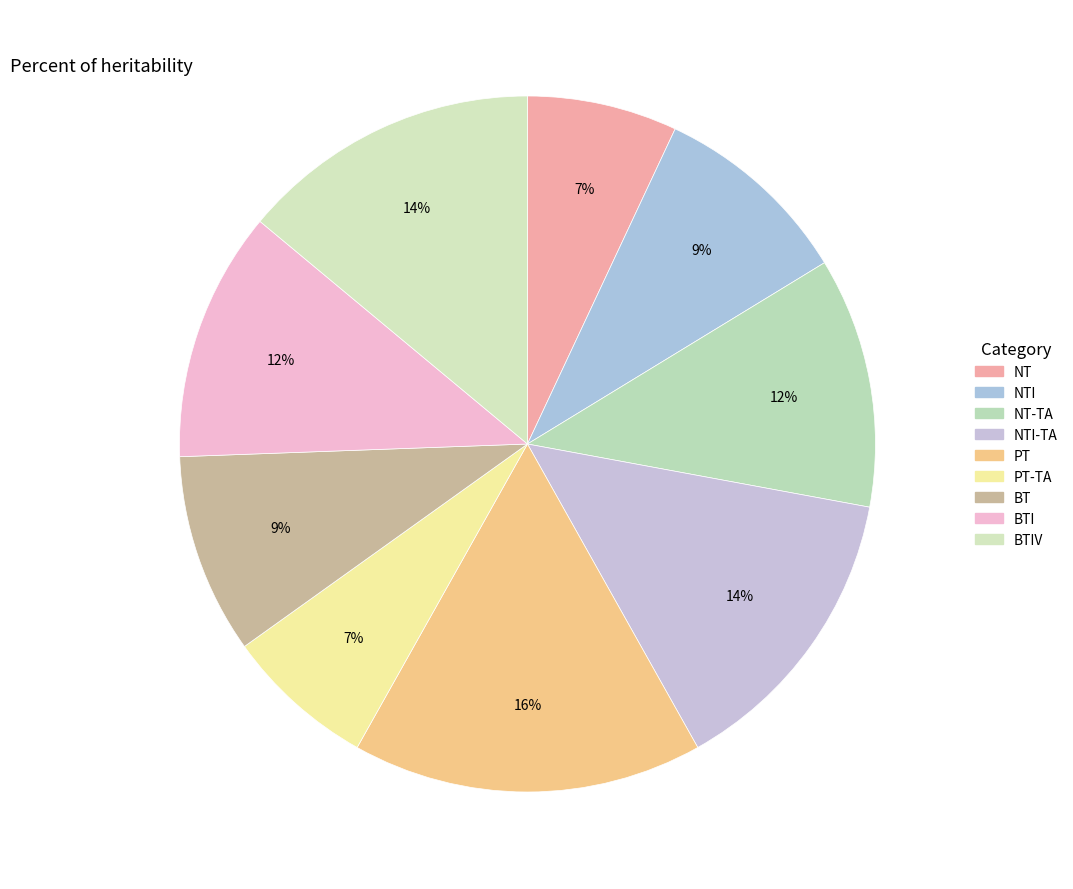

What is the smallest slice in the pie chart?

NT